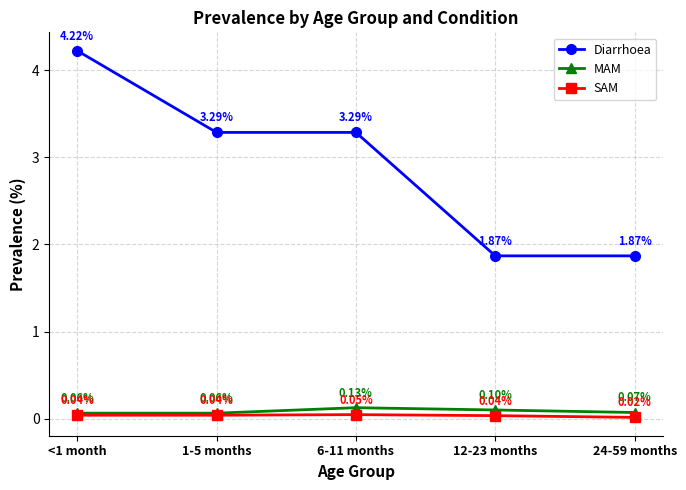

What is the value of the Diarrhoea point at the 2nd from the left?

3.3